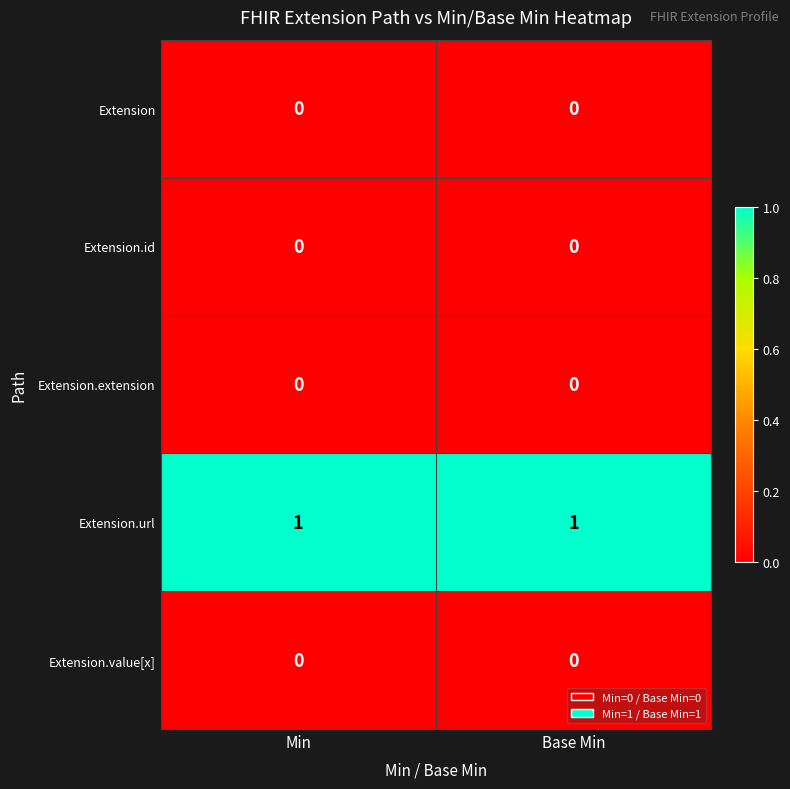

Which series has the largest total across all categories?

Extension.url